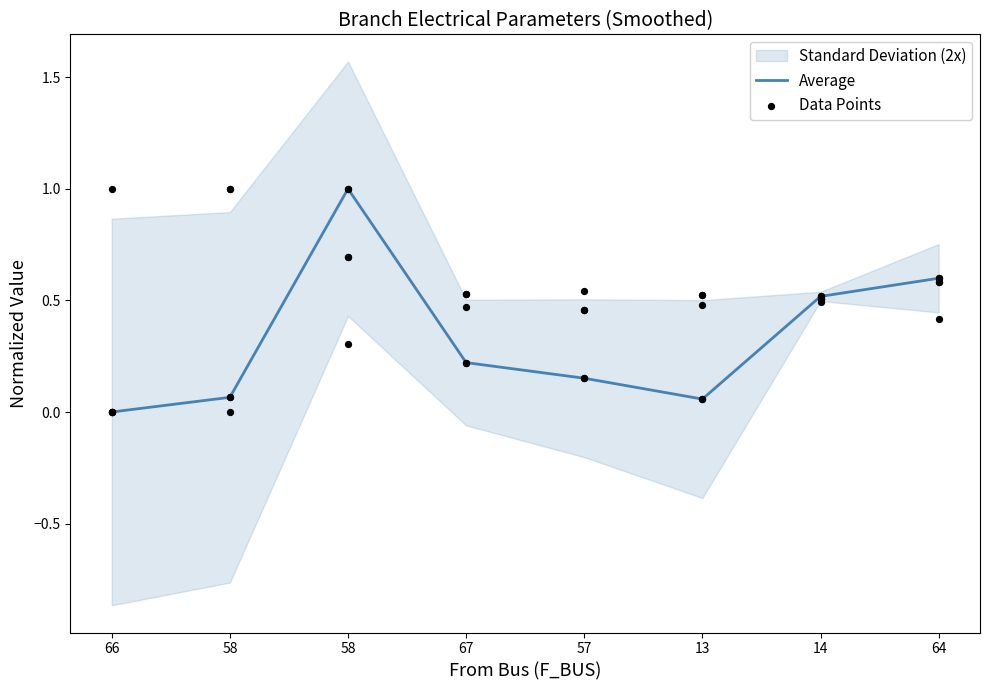

Which series reaches the minimum Y coordinate?

Average